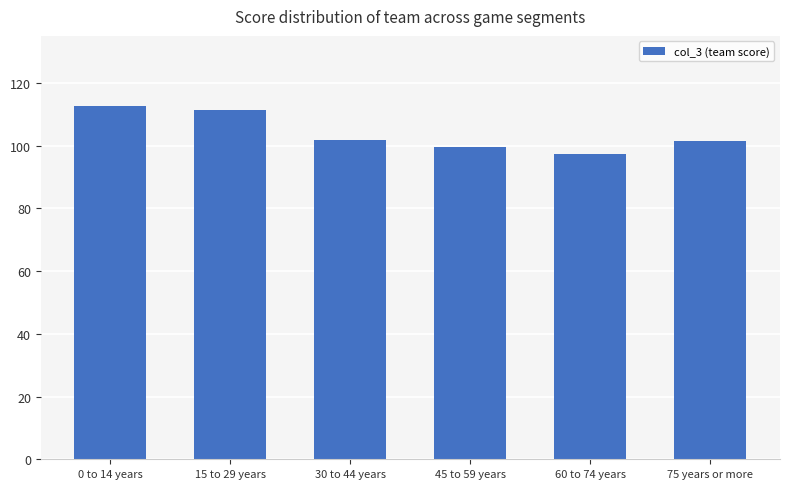

What is the smallest value displayed?

97.3